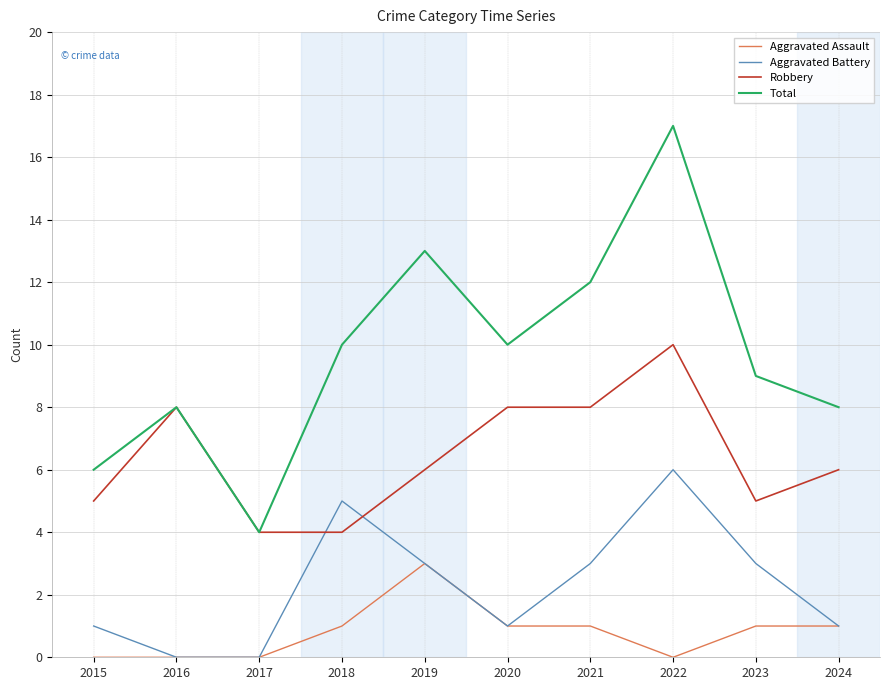

Which series has the largest total across all categories?

Total